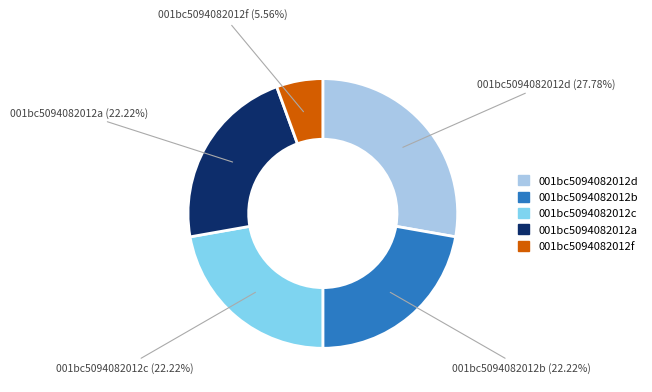

Is there any slice that represents more than half of the pie?

No